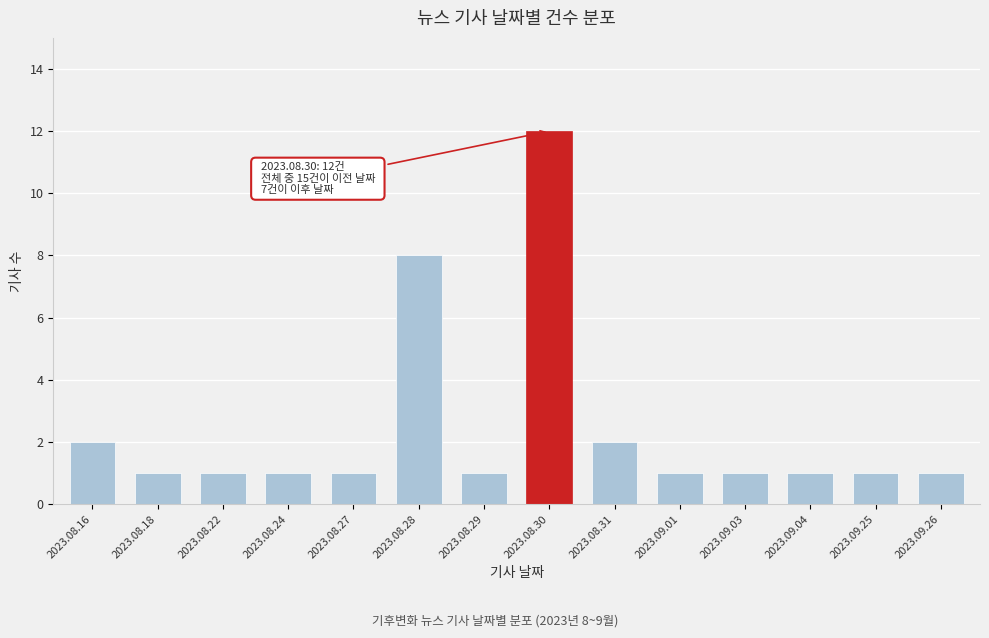

Reading right to left, what are all the values shown in this chart?

1	1	1	1	1	2	12	1	8	1	1	1	1	2